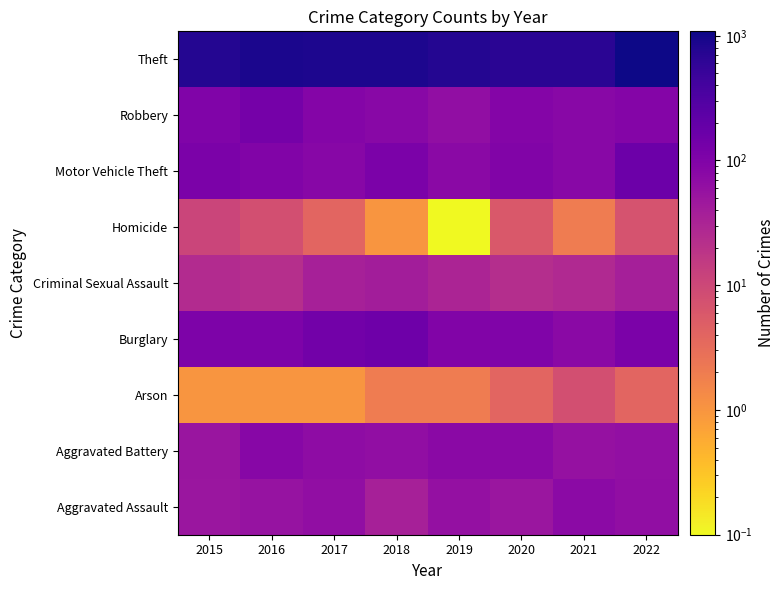

Reading right to left, extract all data points from this chart.

Aggravated Assault: 2022=66.0	2021=76.0	2020=51.0	2019=60.0	2018=37.0	2017=65.0	2016=56.0	2015=50.0
Aggravated Battery: 2022=63.0	2021=58.0	2020=78.0	2019=77.0	2018=64.0	2017=70.0	2016=85.0	2015=52.0
Arson: 2022=4.0	2021=8.0	2020=4.0	2019=2.0	2018=2.0	2017=1.0	2016=1.0	2015=1.0
Burglary: 2022=114.0	2021=79.0	2020=99.0	2019=96.0	2018=154.0	2017=140.0	2016=110.0	2015=107.0
Criminal Sexual Assault: 2022=38.0	2021=27.0	2020=24.0	2019=31.0	2018=40.0	2017=37.0	2016=23.0	2015=25.0
Homicide: 2022=7.0	2021=2.0	2020=6.0	2019=0.1	2018=1.0	2017=4.0	2016=8.0	2015=11.0
Motor Vehicle Theft: 2022=159.0	2021=81.0	2020=97.0	2019=77.0	2018=112.0	2017=83.0	2016=98.0	2015=114.0
Robbery: 2022=91.0	2021=82.0	2020=91.0	2019=65.0	2018=82.0	2017=90.0	2016=132.0	2015=99.0
Theft: 2022=1085.0	2021=686.0	2020=699.0	2019=779.0	2018=842.0	2017=854.0	2016=885.0	2015=757.0